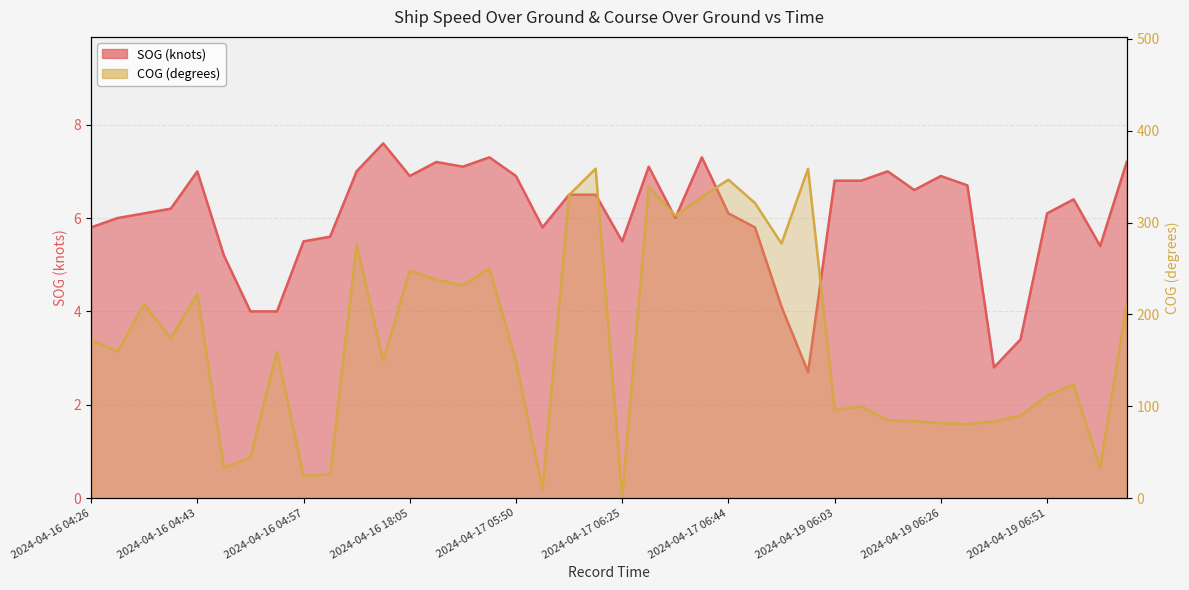

What is the spread (max minus min) of values at 2024-04-17 06:40?

320.6